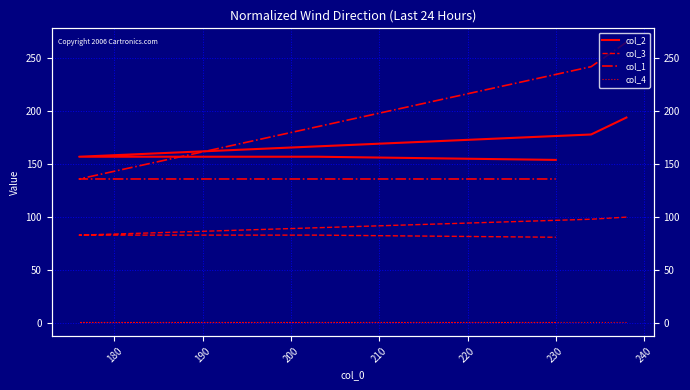

What is the difference between the maximum and minimum values in the col_2 series?

40